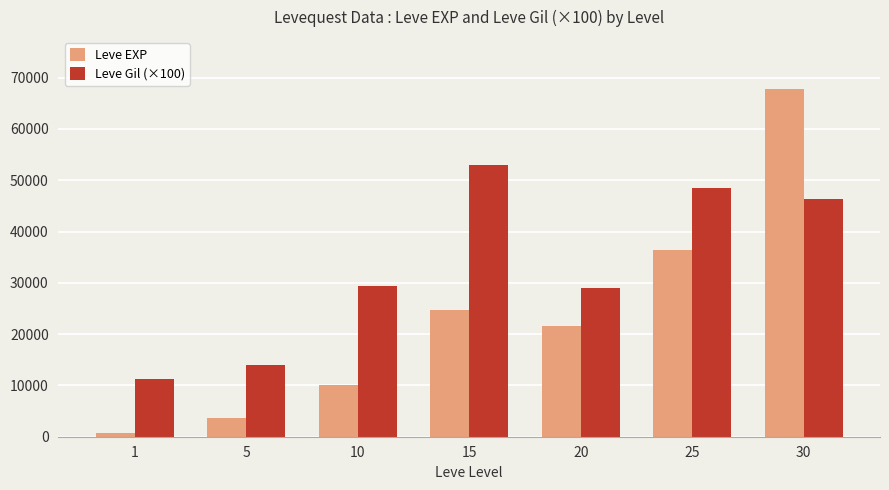

List the labels in order of Leve EXP value, largest first.

30, 25, 15, 20, 10, 5, 1